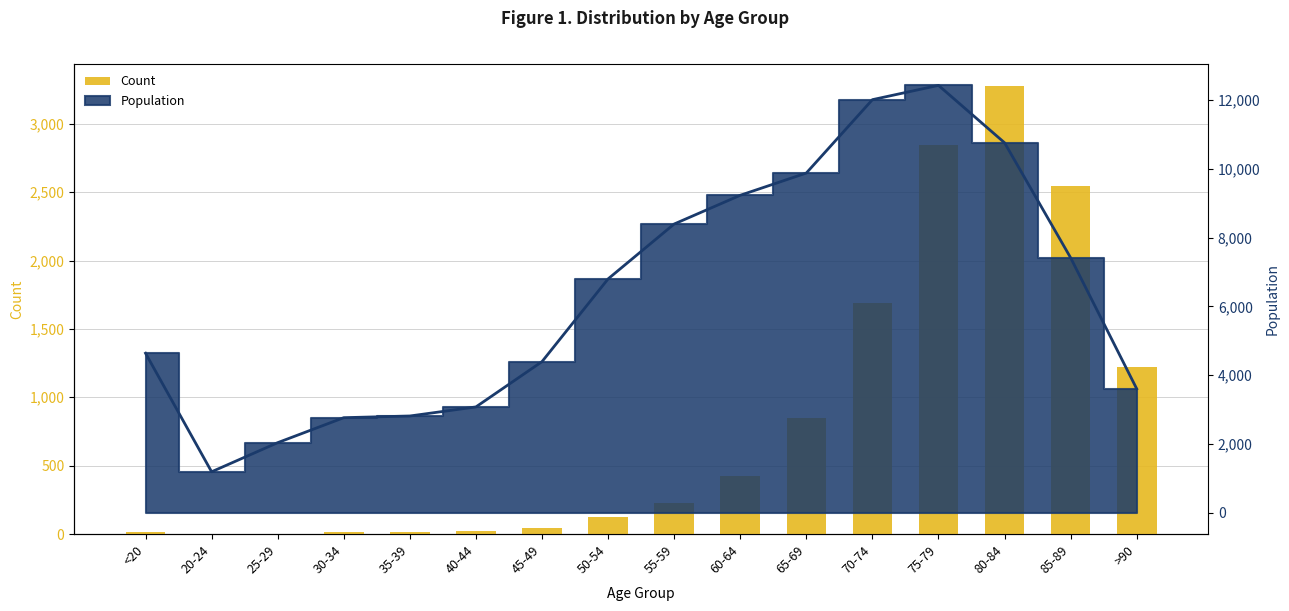

What is the difference between the maximum and minimum values?

3270